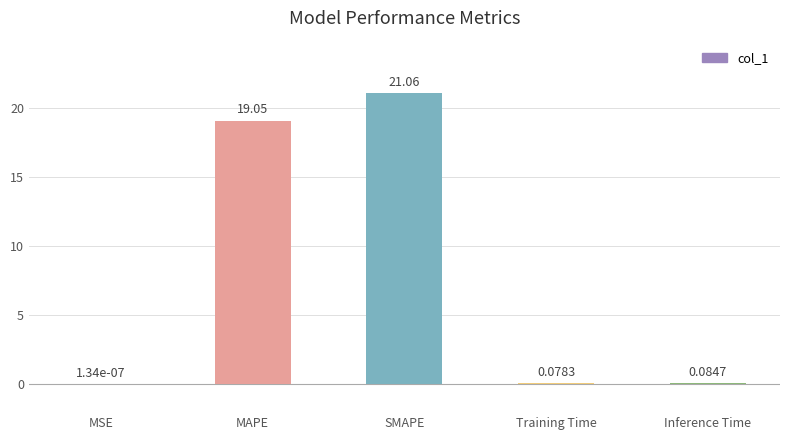

The value at SMAPE is 21.1. True or false?

True